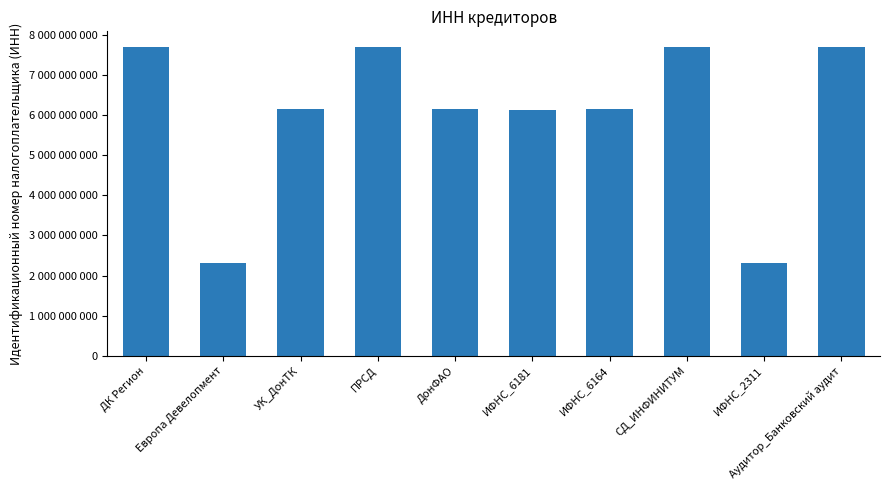

Reading left to right, extract all data points from this chart.

7708213619	2310122059	6164111800	7710198911	6163020692	6141019936	6152001137	7705380065	2311024047	7701983954